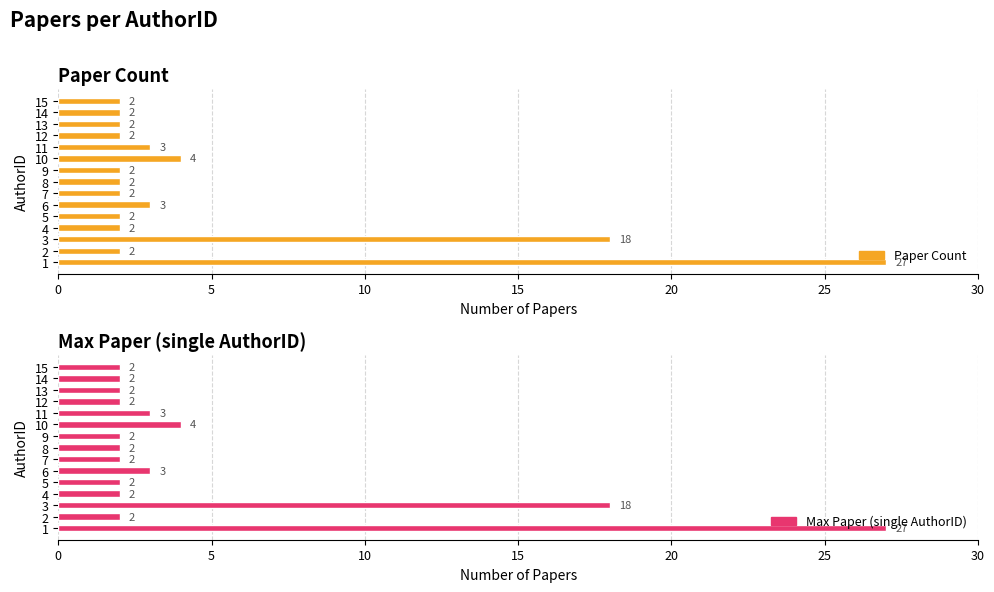

What is the value of the Paper Count bar at the 13th from the left?

2